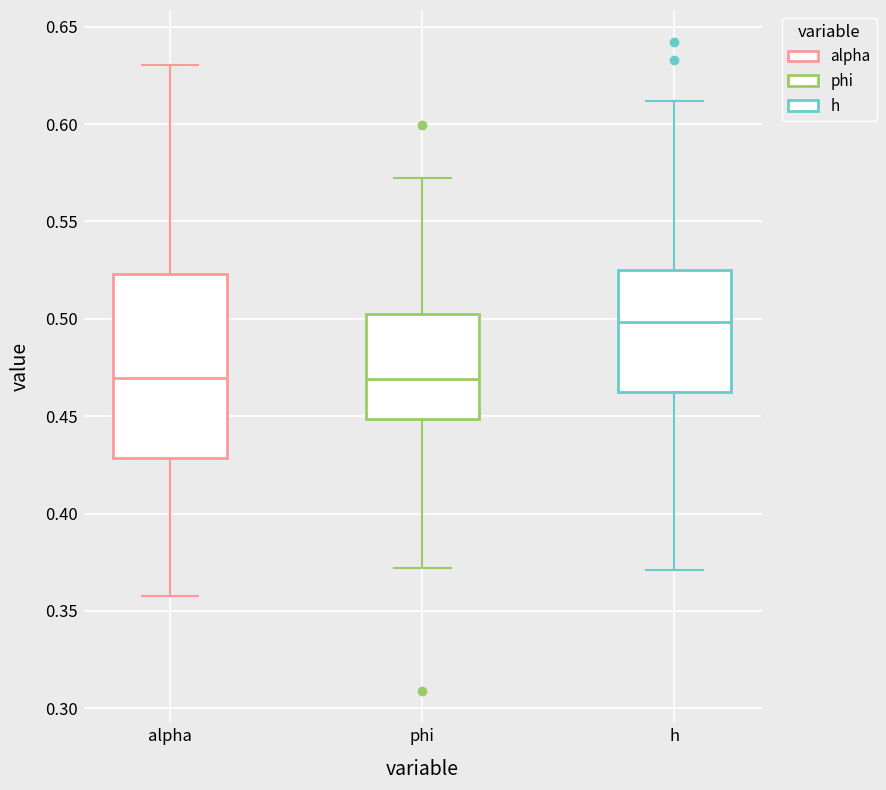

Where is the upper edge of the box for phi on the y-axis? The values are not printed on the chart, so give them approximately, as read against the axis.

0.505